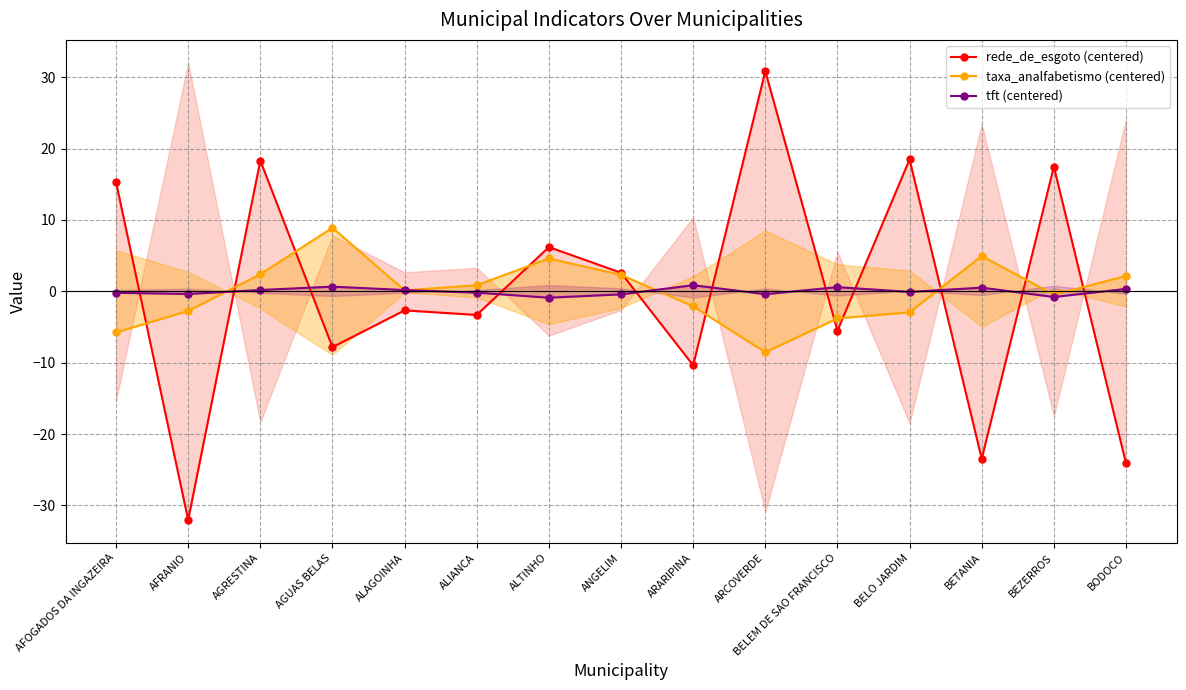

List the labels in order of rede_de_esgoto (centered) value, smallest first.

AFRANIO, BODOCO, BETANIA, ARARIPINA, AGUAS BELAS, BELEM DE SAO FRANCISCO, ALIANCA, ALAGOINHA, ANGELIM, ALTINHO, AFOGADOS DA INGAZEIRA, BEZERROS, AGRESTINA, BELO JARDIM, ARCOVERDE